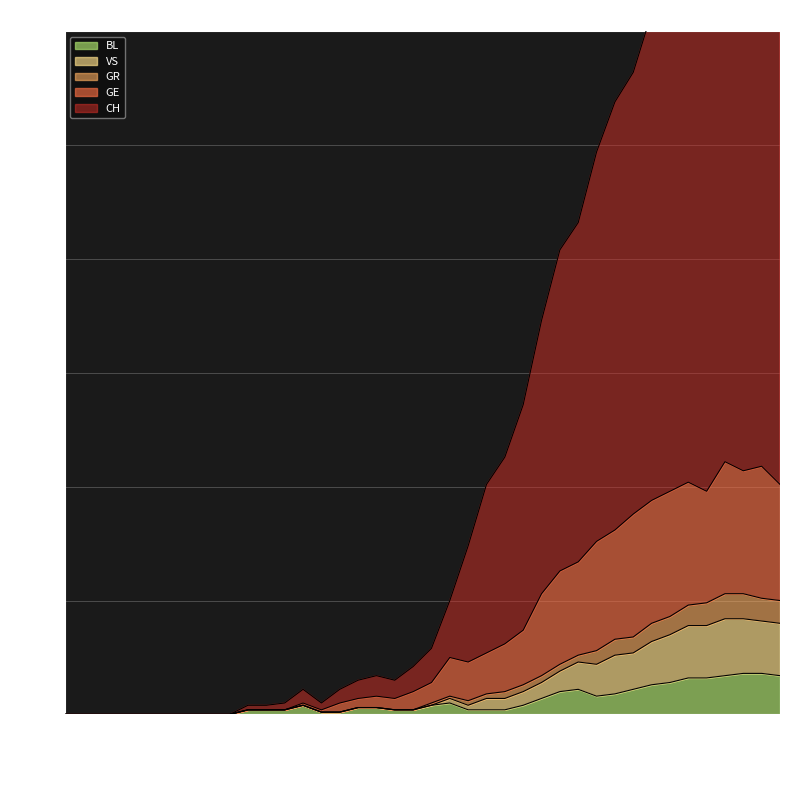

Reading left to right, extract all data points from this chart.

CH: 0	0	0	0	0	0	0	0	0	0	4	4	5	11	5	11	15	17	15	21	29	50	74	101	113	136	173	204	216	247	269	282	308	317	357	364	404	397	403	391
GE: 0	0	0	0	0	0	0	0	0	0	2	2	2	5	2	5	7	8	7	10	14	25	23	27	31	37	53	63	67	76	81	88	94	98	102	98	111	107	109	101
GR: 0	0	0	0	0	0	0	0	0	0	2	2	2	4	1	1	3	3	2	2	5	8	6	9	10	13	17	22	26	28	33	34	40	43	48	49	53	53	51	50
VS: 0	0	0	0	0	0	0	0	0	0	2	2	2	4	1	1	3	3	2	2	4	7	4	7	7	10	14	19	23	22	26	27	32	35	39	39	42	42	41	40
BL: 0	0	0	0	0	0	0	0	0	0	2	2	2	4	1	1	3	3	2	2	4	5	2	2	2	4	7	10	11	8	9	11	13	14	16	16	17	18	18	17